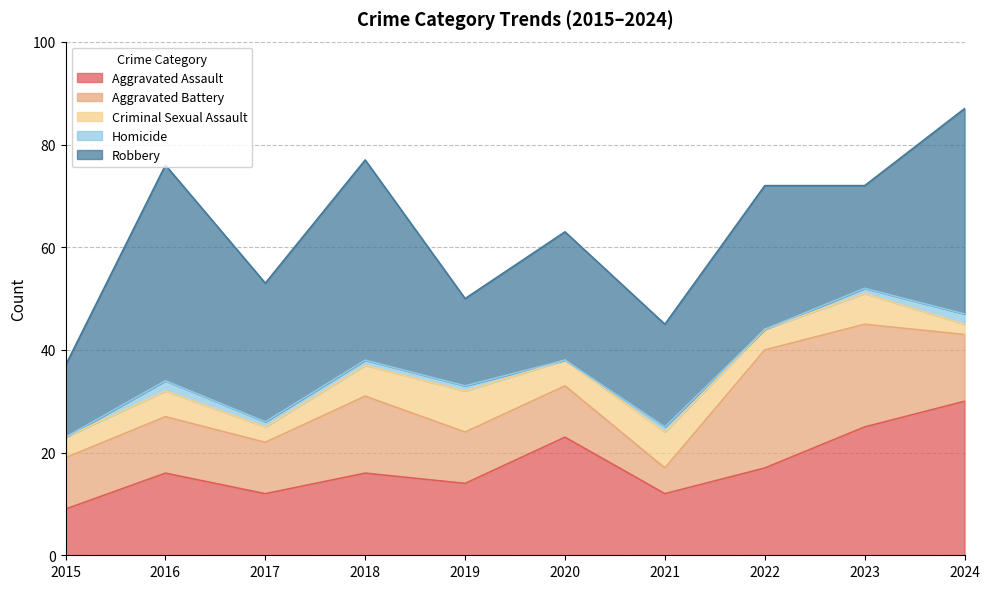

What is the sum of all Aggravated Assault values?

174